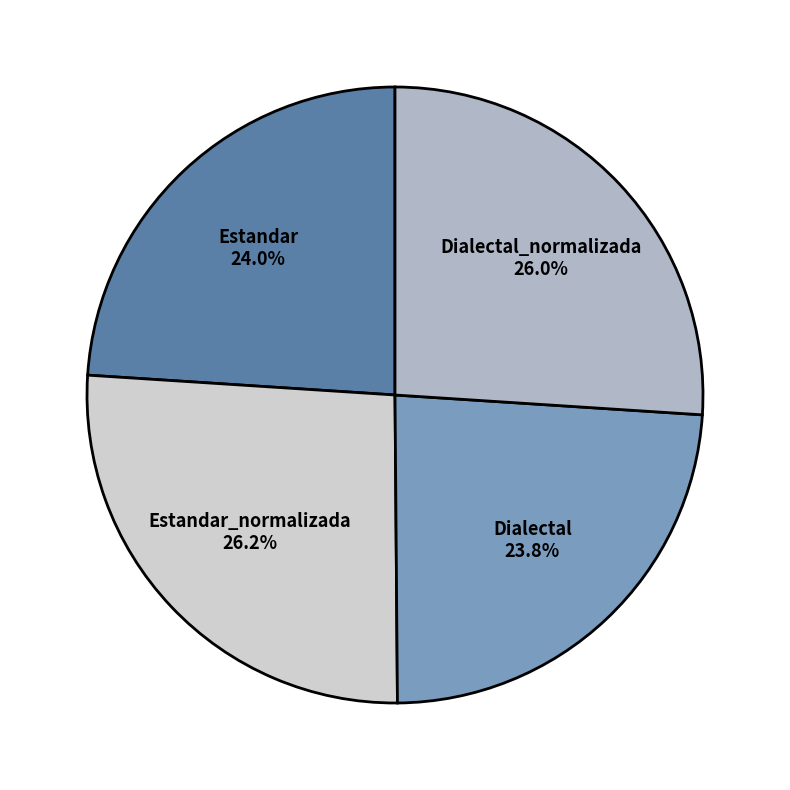

Is it true that Dialectal_normalizada is 26% of the pie?

True